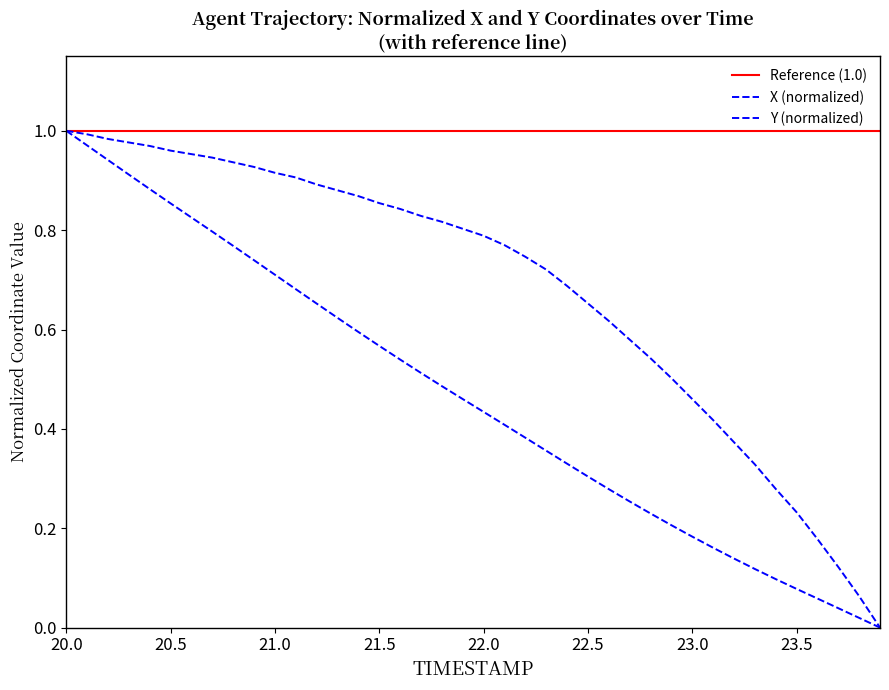

What is the difference between the maximum and minimum values in the Y series?

1.0